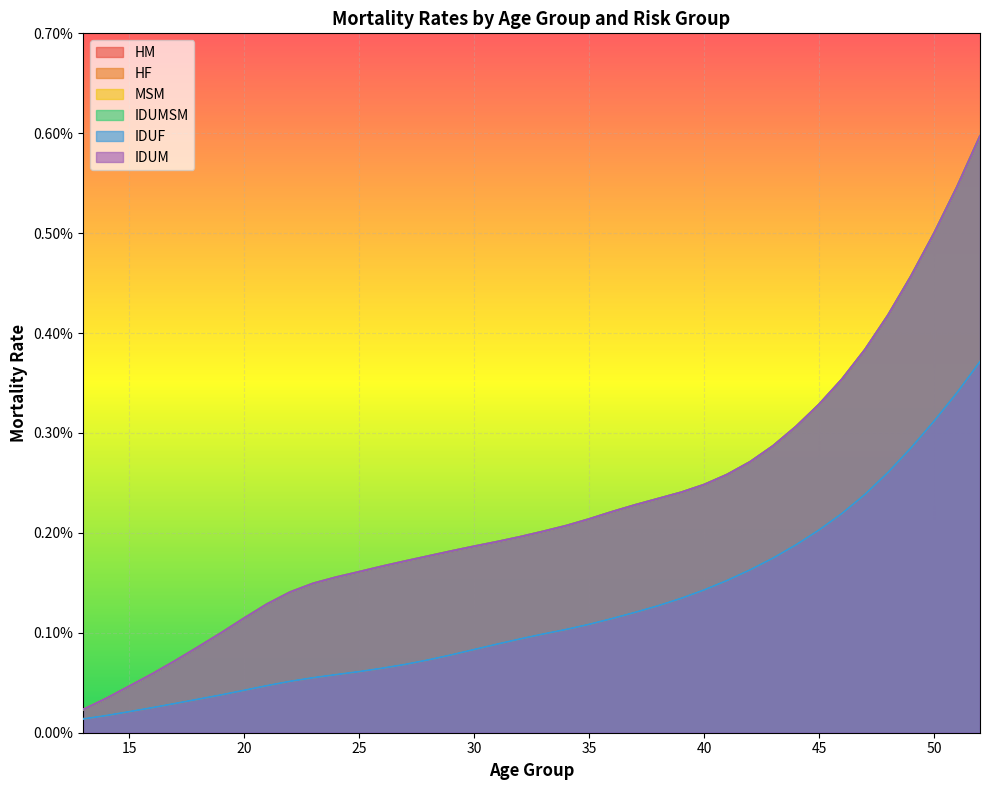

Does the chart display data point markers on the line(s)?

No